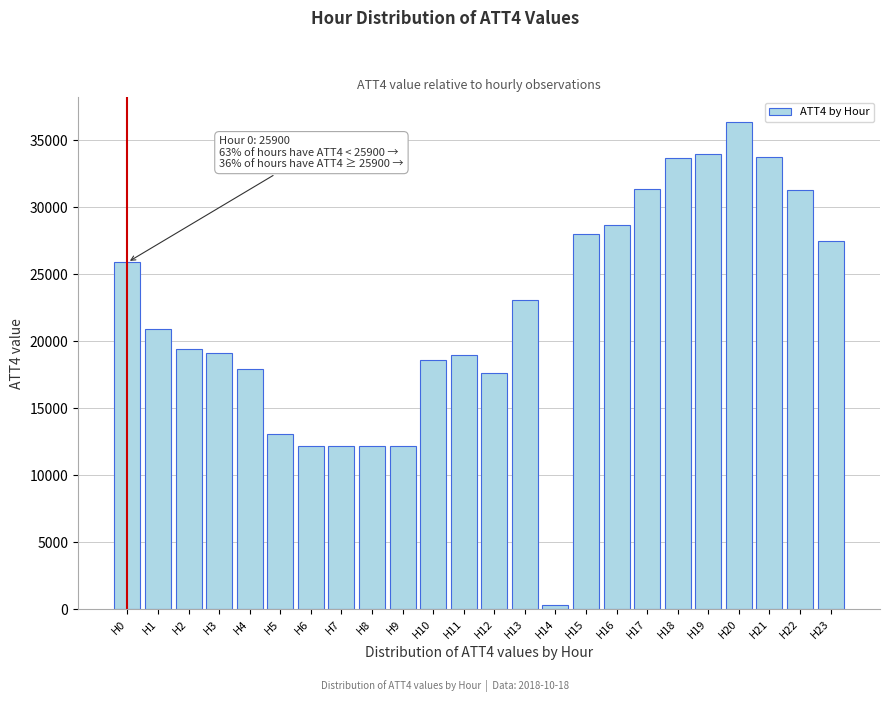

Between H19 and H11, which is larger?

H19